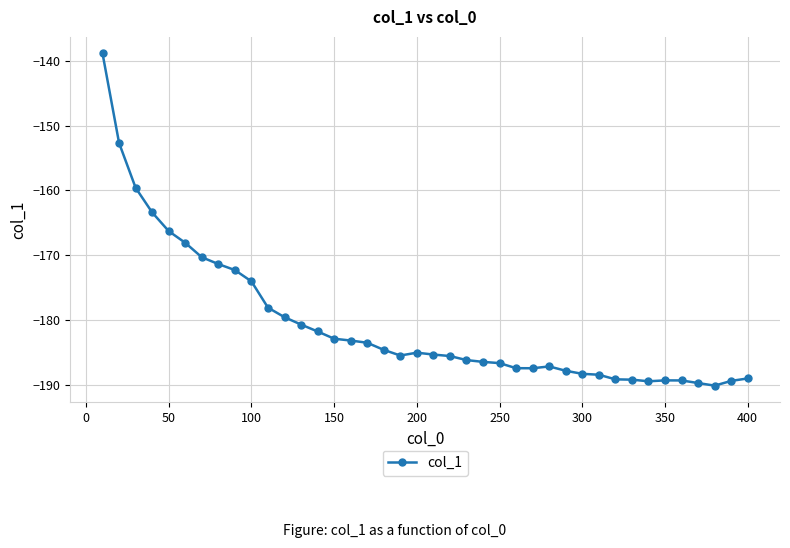

What is the average value?

-180.5